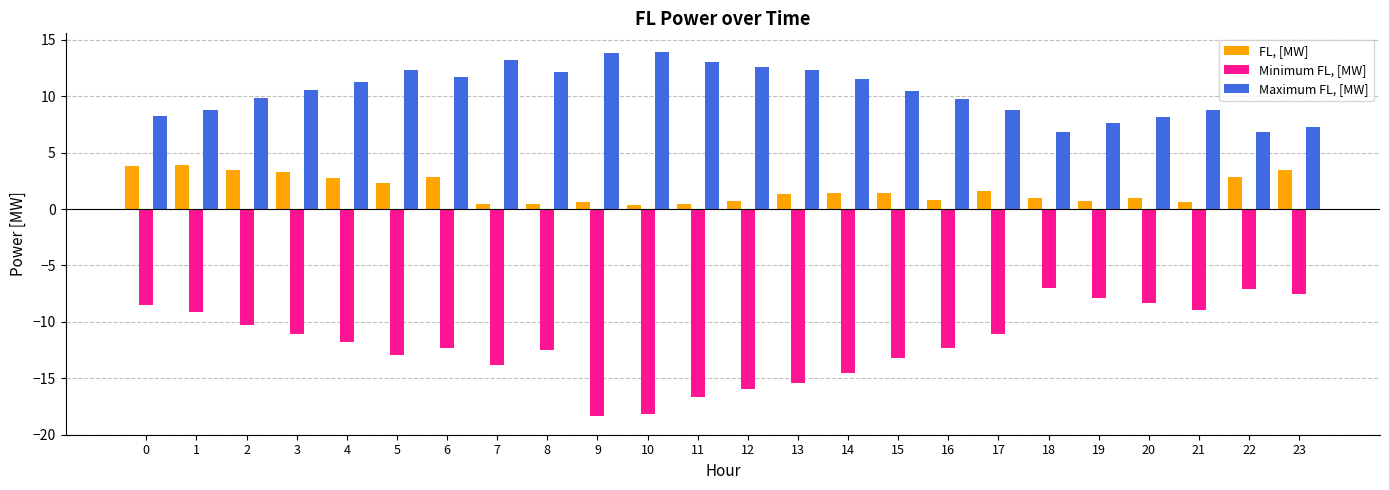

What is the total value across all series at 3?

2.9